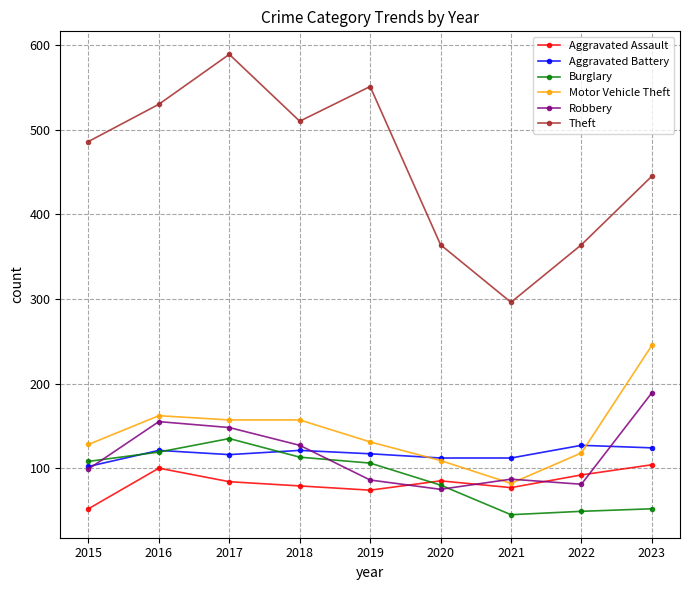

What is the average value of the Aggravated Battery series?

117